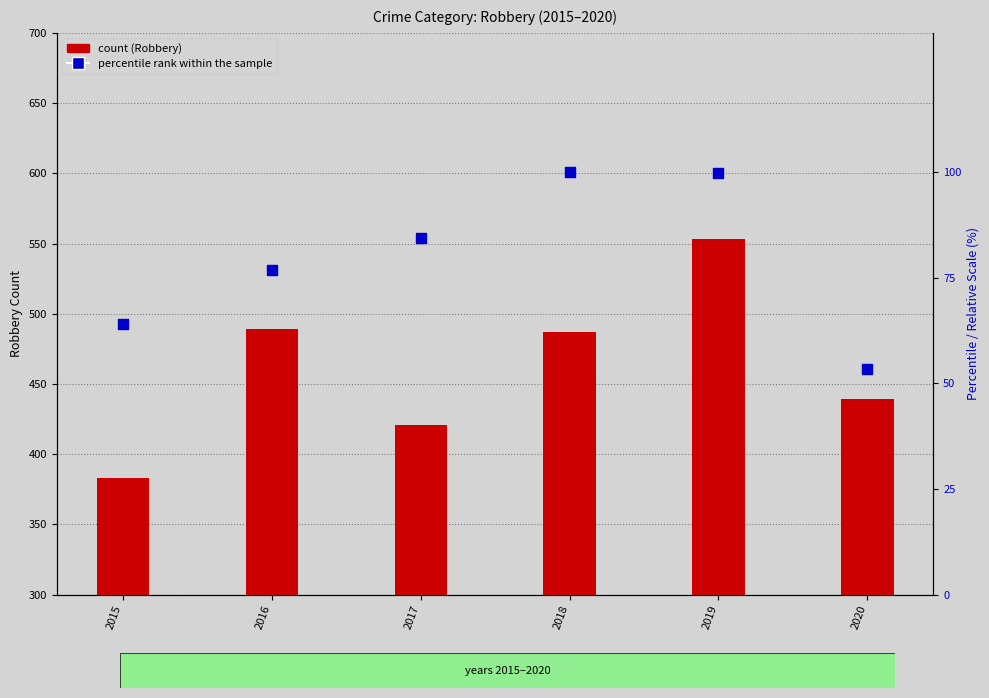

Which series reaches the minimum Y coordinate?

percentile rank within sample